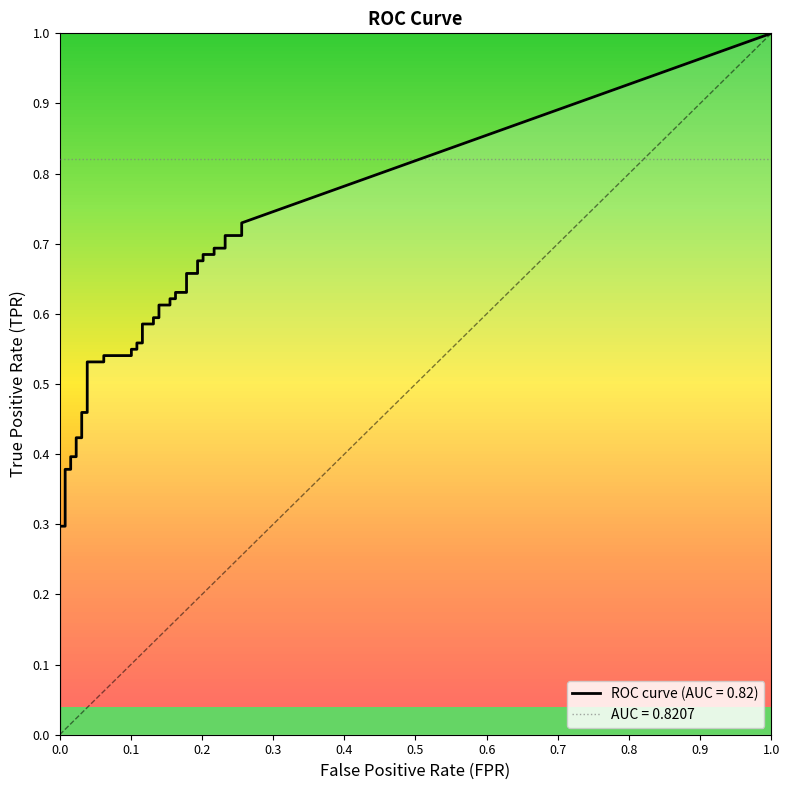

Which series has the largest total across all categories?

tpr